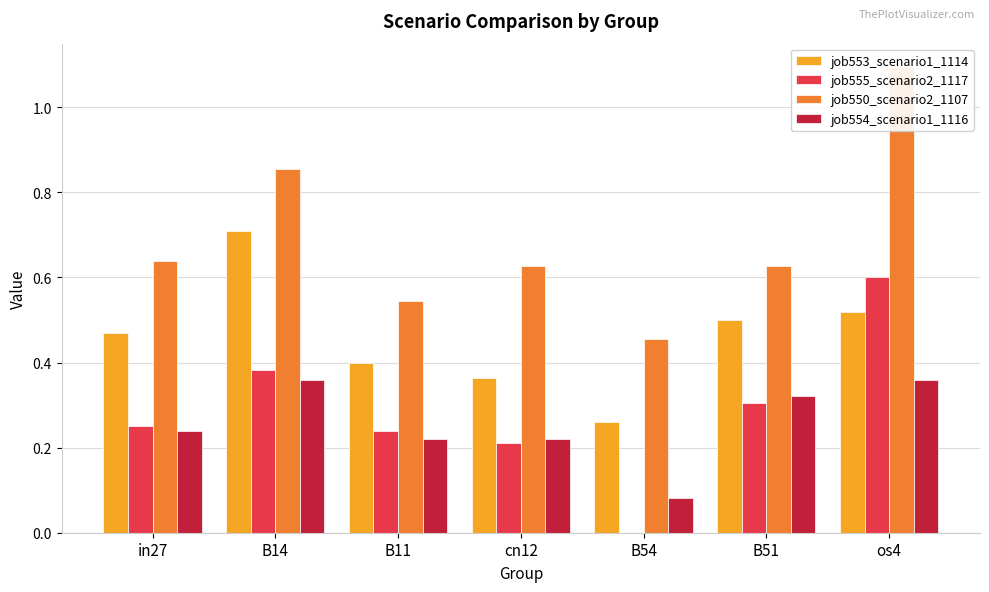

What is the label of the 6th bar from the right?

B14